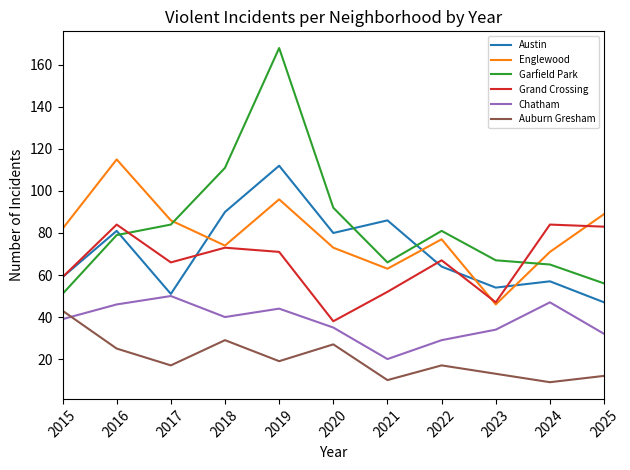

Which series has the widest spread of values?

Garfield Park